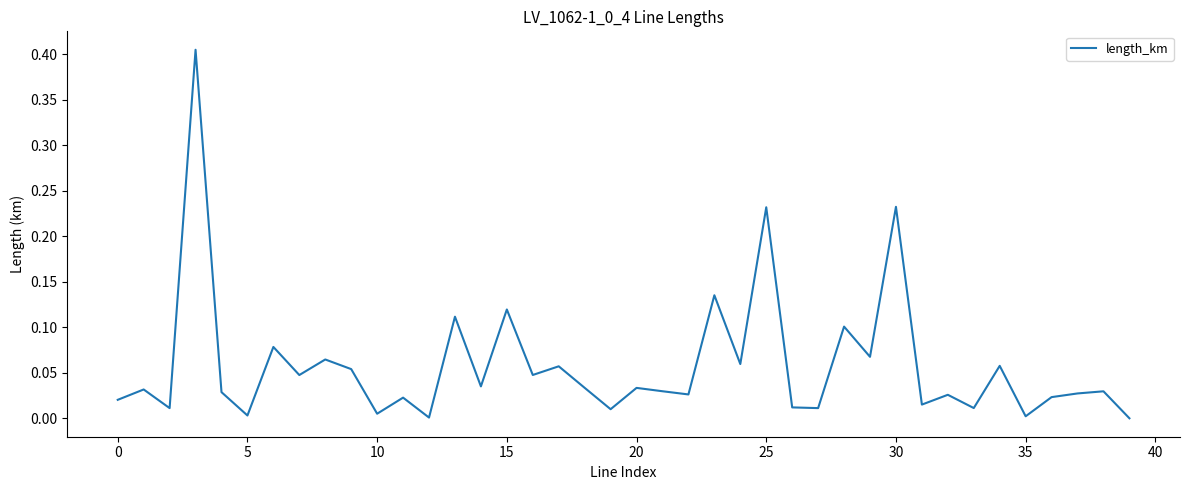

Does the chart have visible grid lines?

No